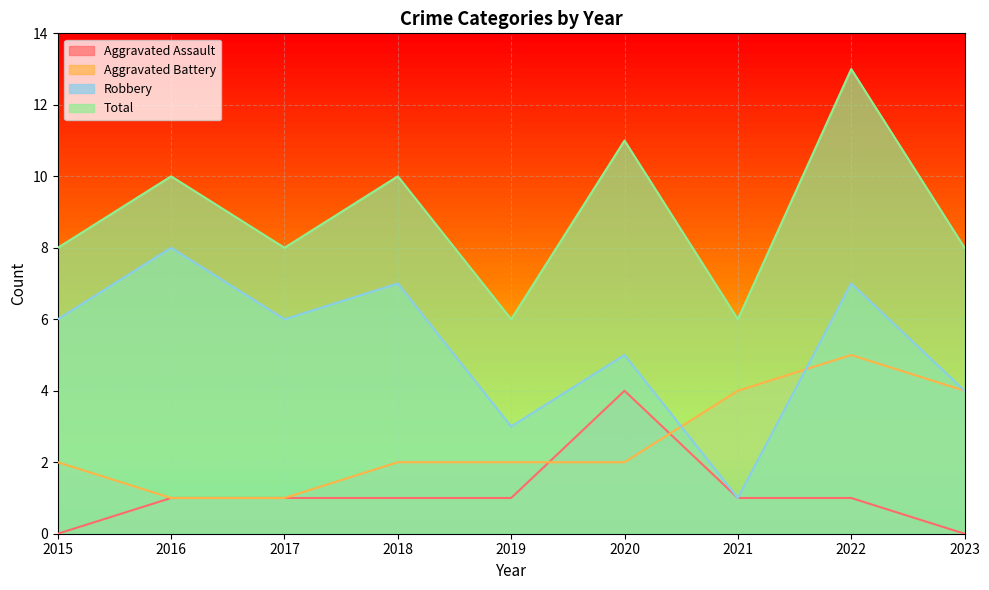

Rank the series at 2023 from highest to lowest value.

Total, Aggravated Battery, Robbery, Aggravated Assault